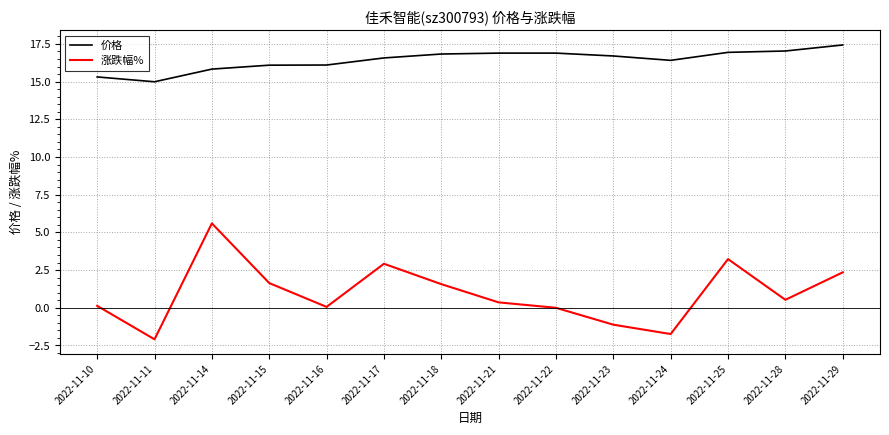

What are all the series names shown in the legend?

价格, 涨跌幅%